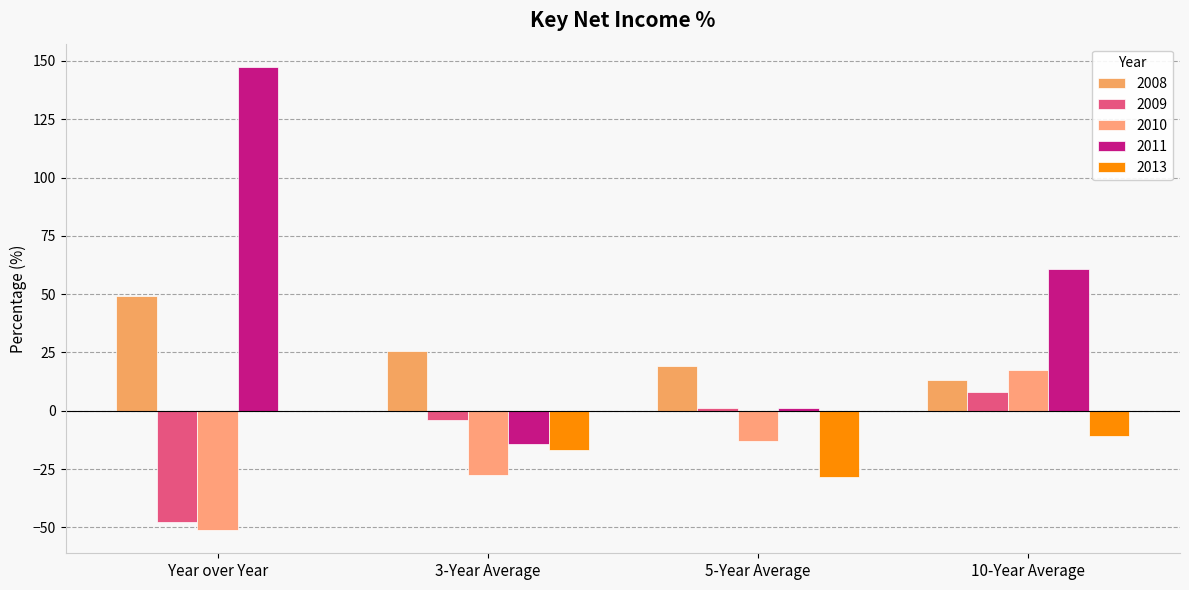

What is the value of the 2010 bar at the 4th from the left?

17.3